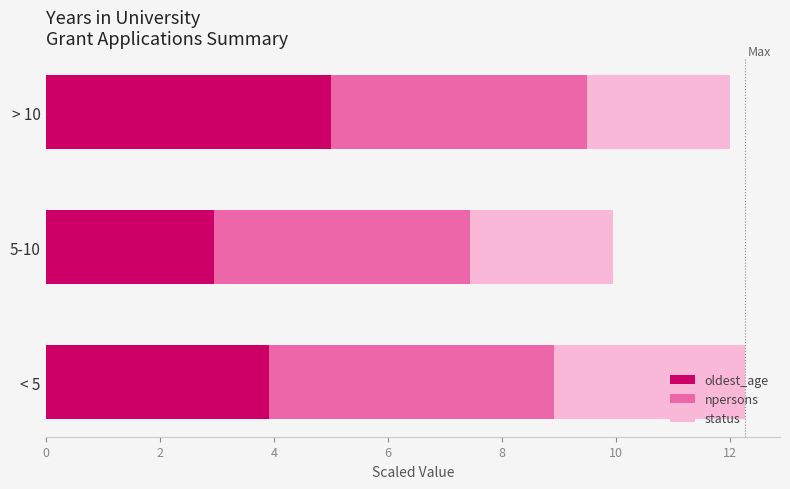

The oldest_age series shows 1.7 at > 10. True or false?

False